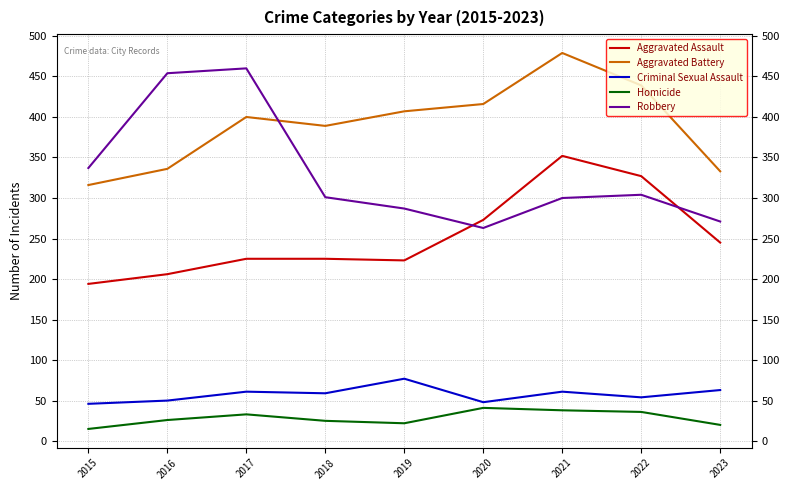

Does the chart have visible grid lines?

Yes